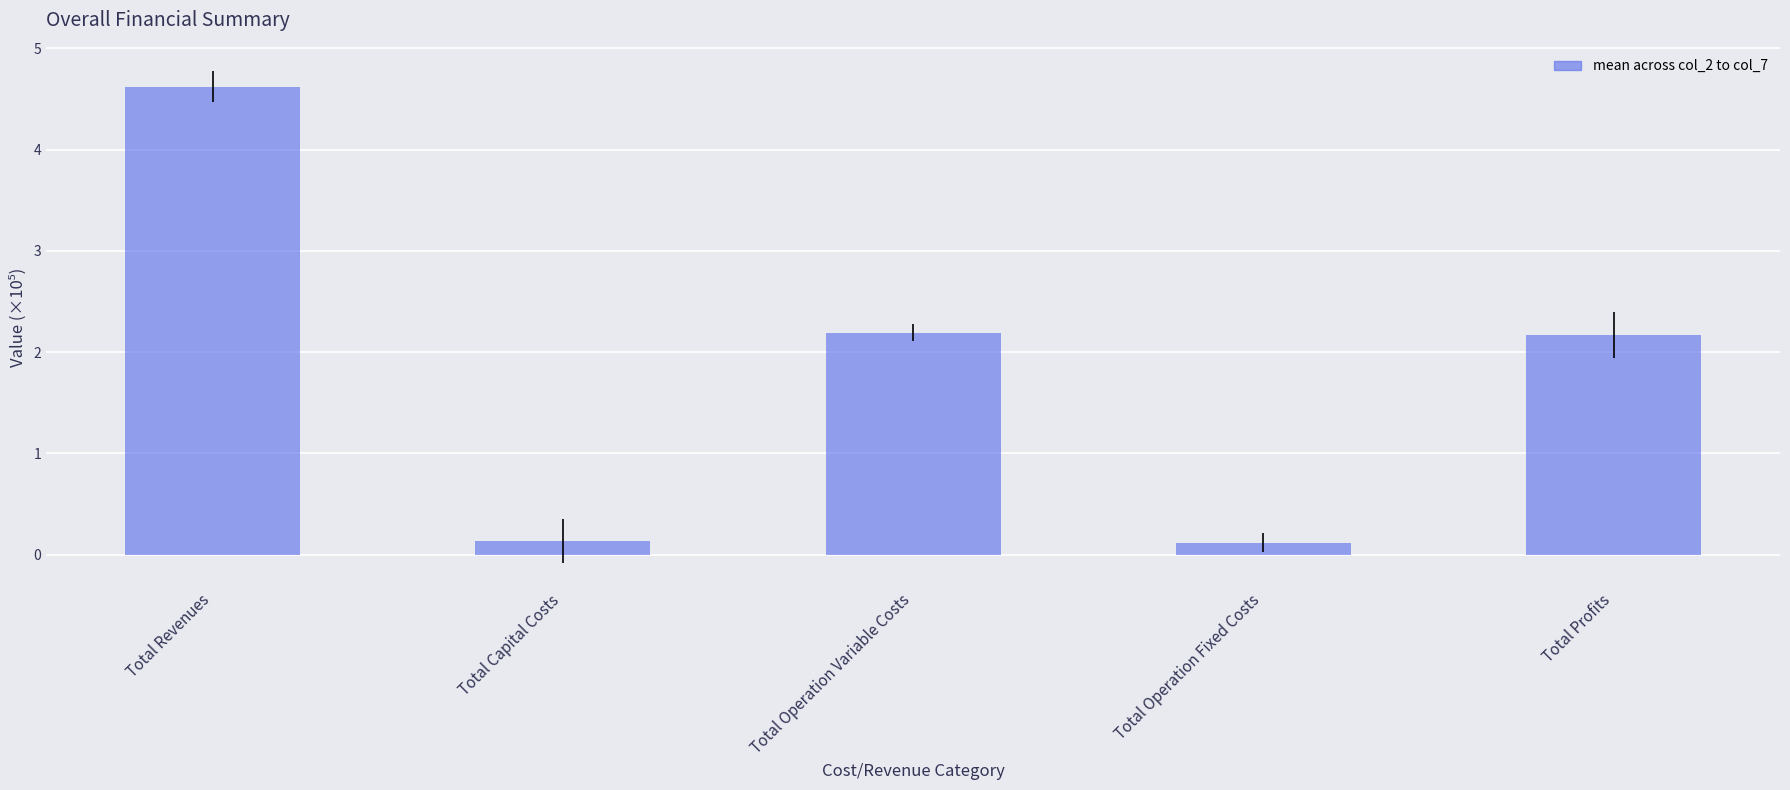

The value at Total Operation Variable Costs is 3.5. True or false?

False